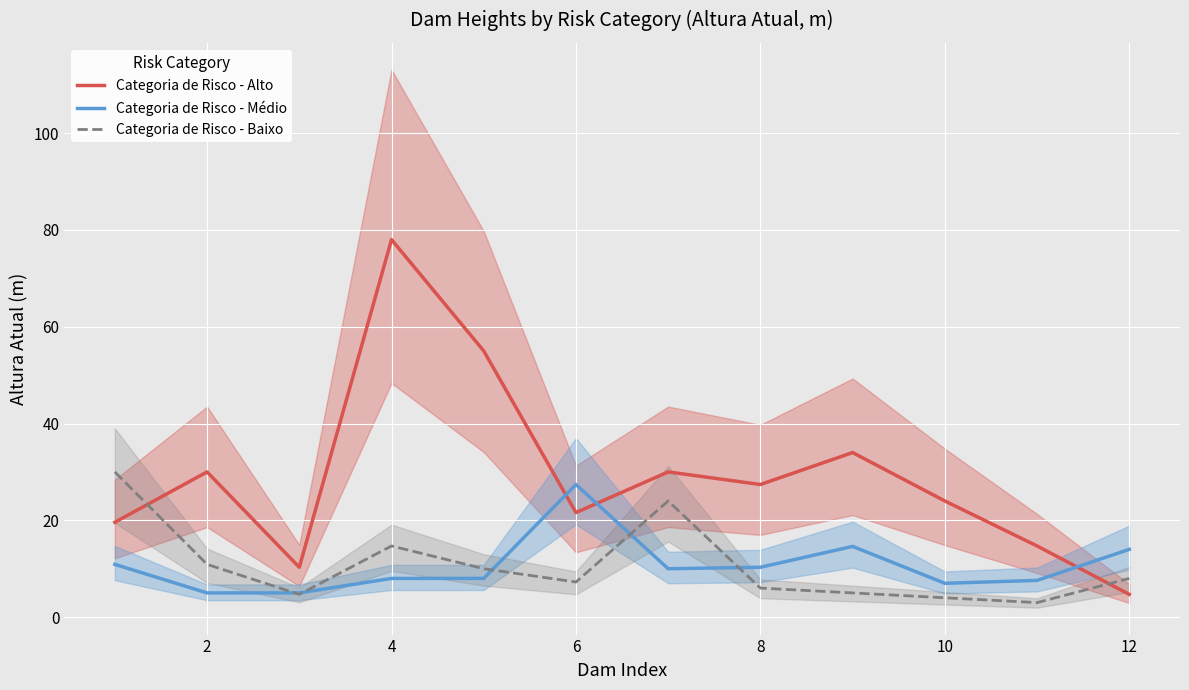

How many times do Categoria de Risco - Médio and Categoria de Risco - Alto cross each other?

3